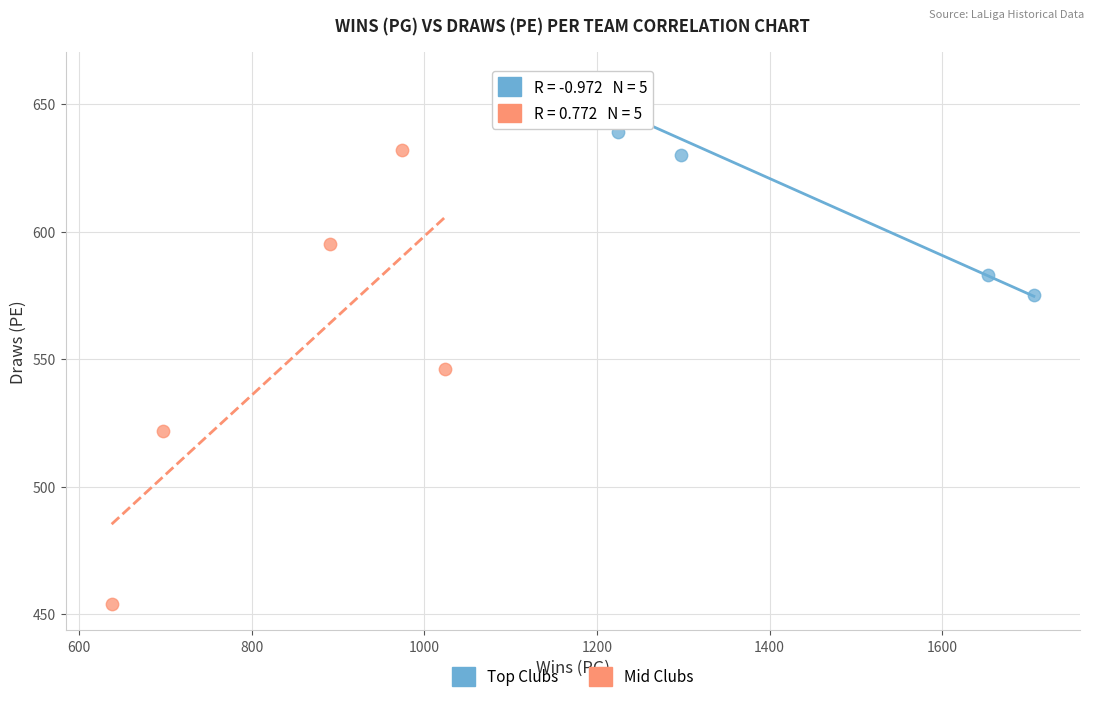

Which series reaches the minimum Y coordinate?

Mid Clubs